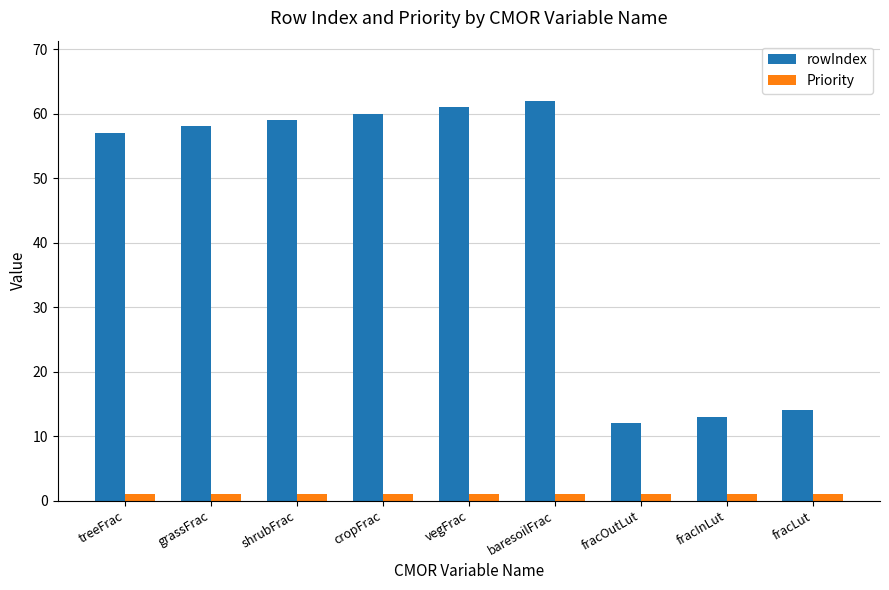

Reading left to right, transcribe all the data shown in this chart.

rowIndex: 57	58	59	60	61	62	12	13	14
Priority: 1	1	1	1	1	1	1	1	1